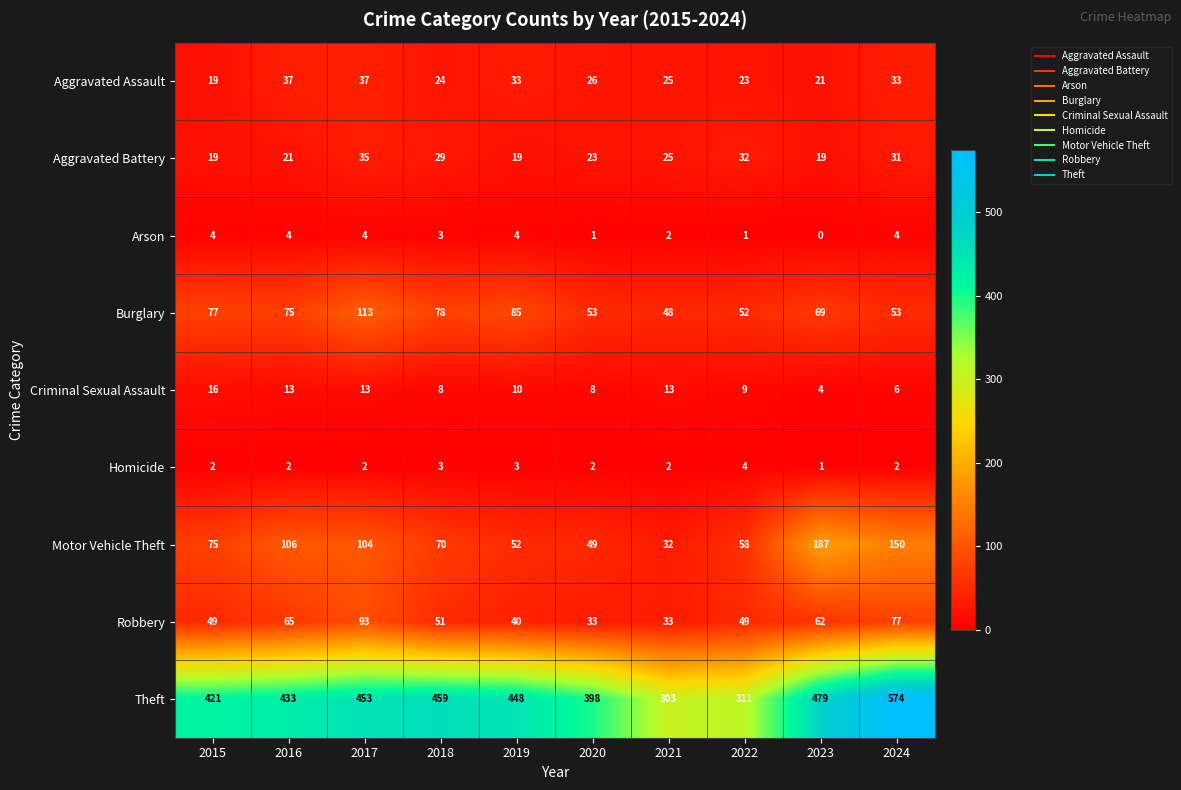

Rank the categories by Theft value from lowest to highest.

2021, 2022, 2020, 2015, 2016, 2019, 2017, 2018, 2023, 2024